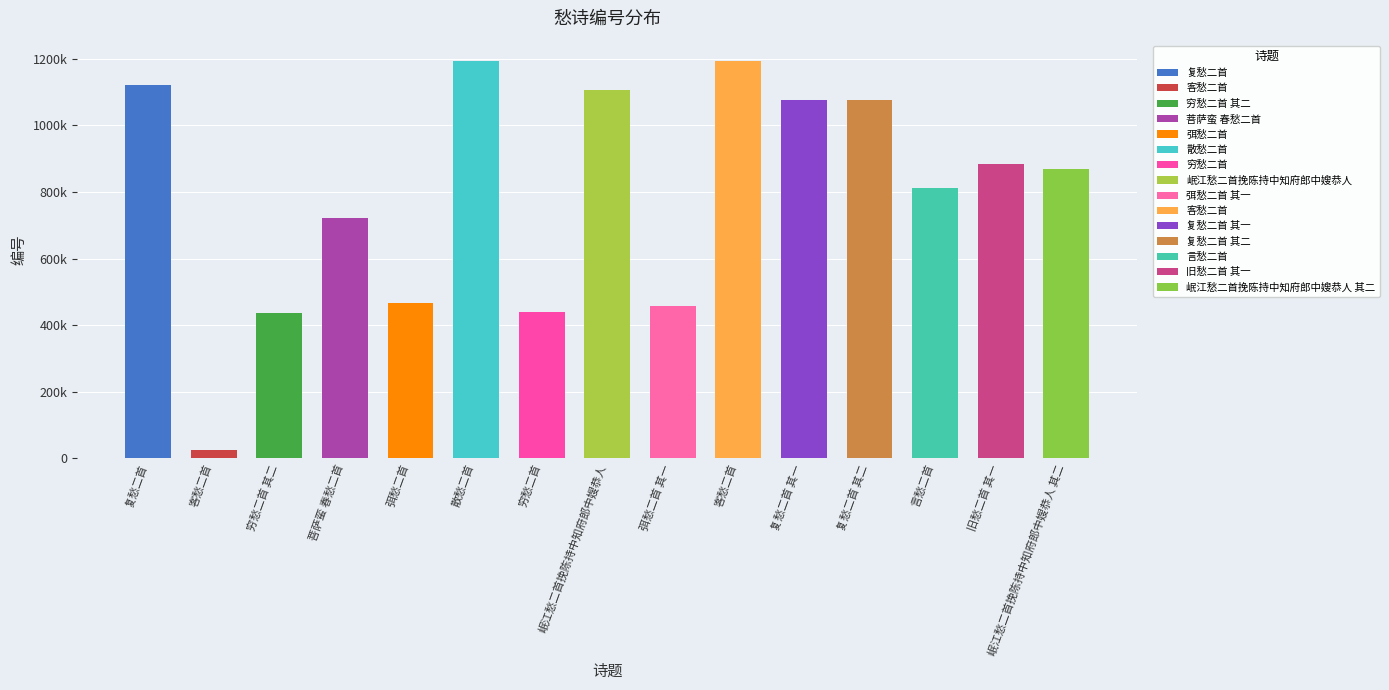

Are the bars horizontal?

No